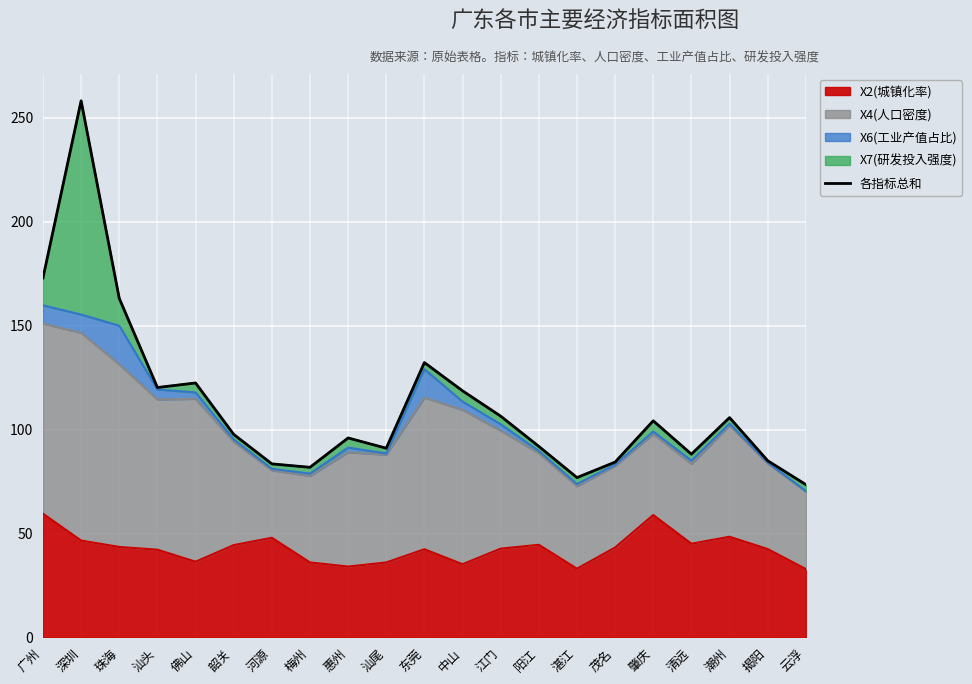

Approximately how many times larger is the value at 清远 compared to 云浮?

1.2